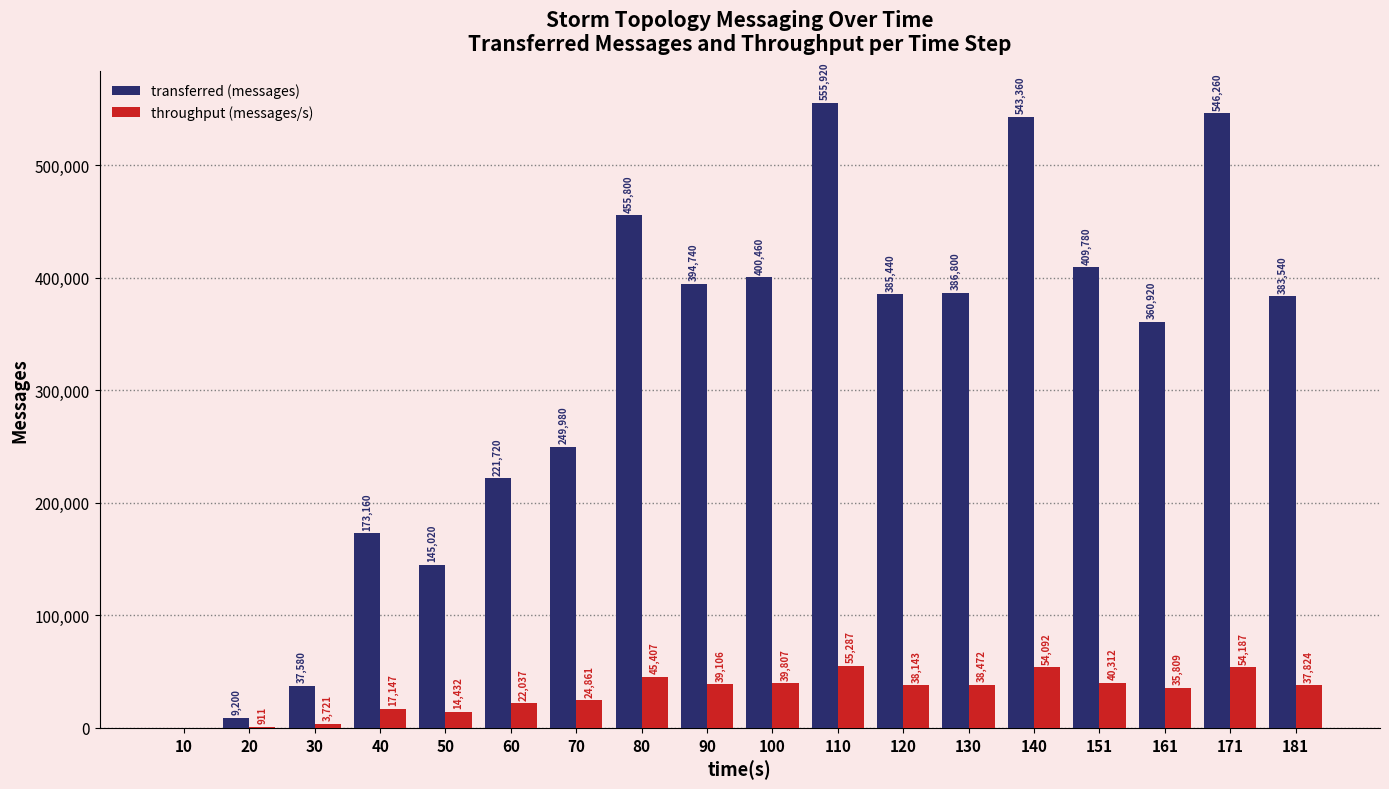

What value does the throughput (messages/s) series have at 100, to the nearest 10?

39810